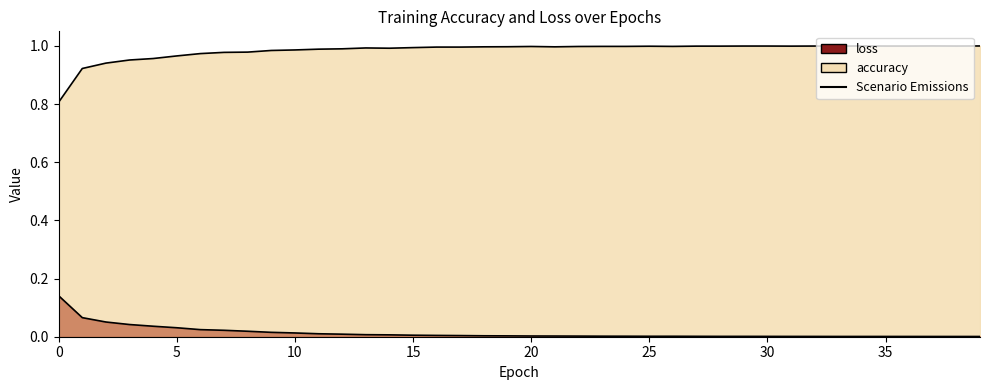

Is it true that accuracy equals 1.0 at 11?

True